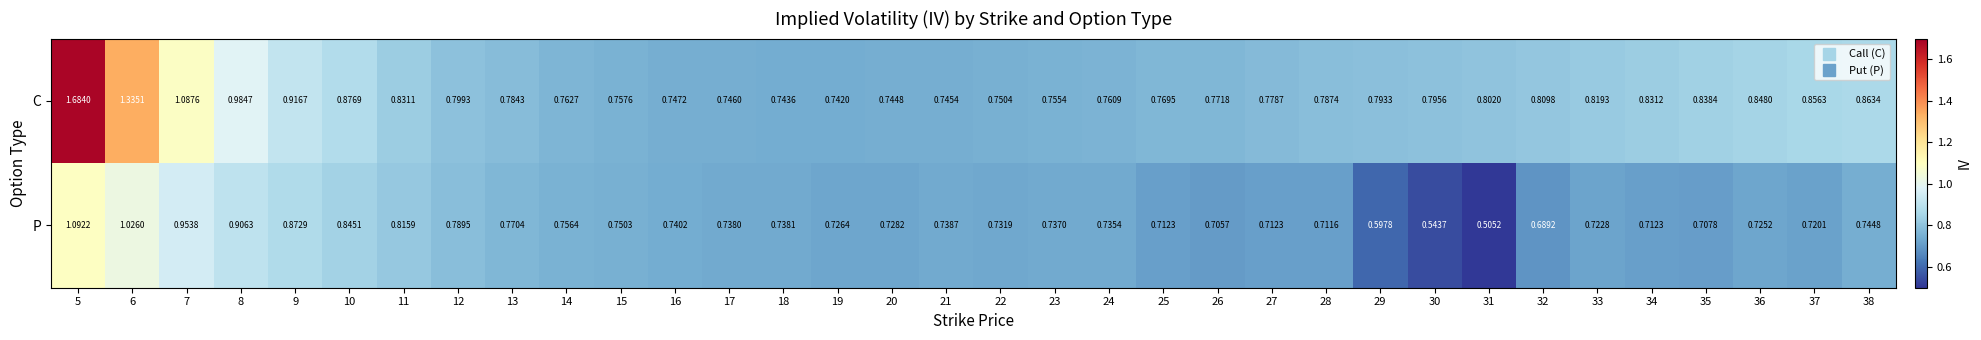

Is the value of C at 14 greater than the value of P at 11?

No